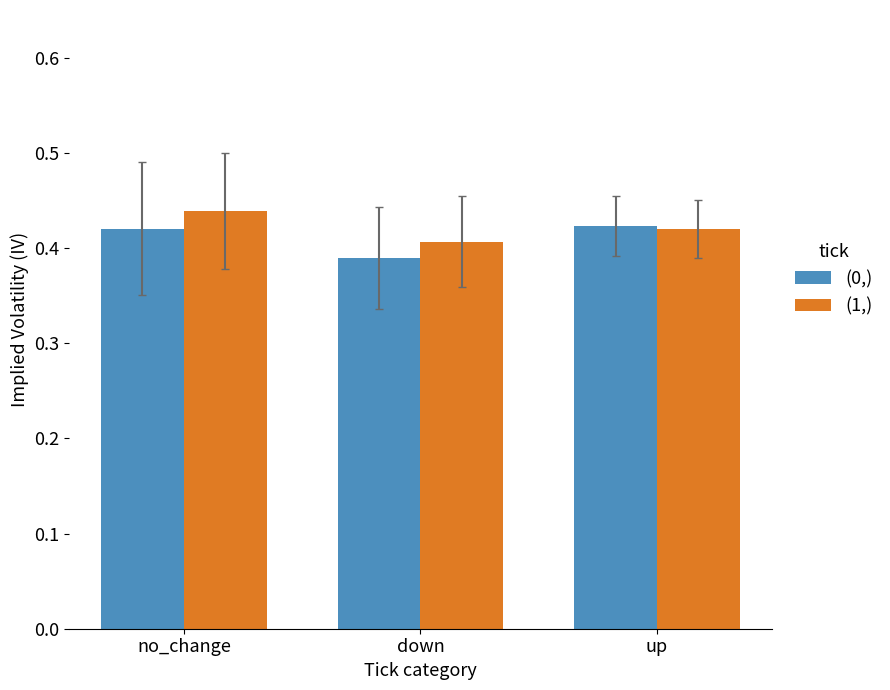

Which series has the largest total across all categories?

(1,)